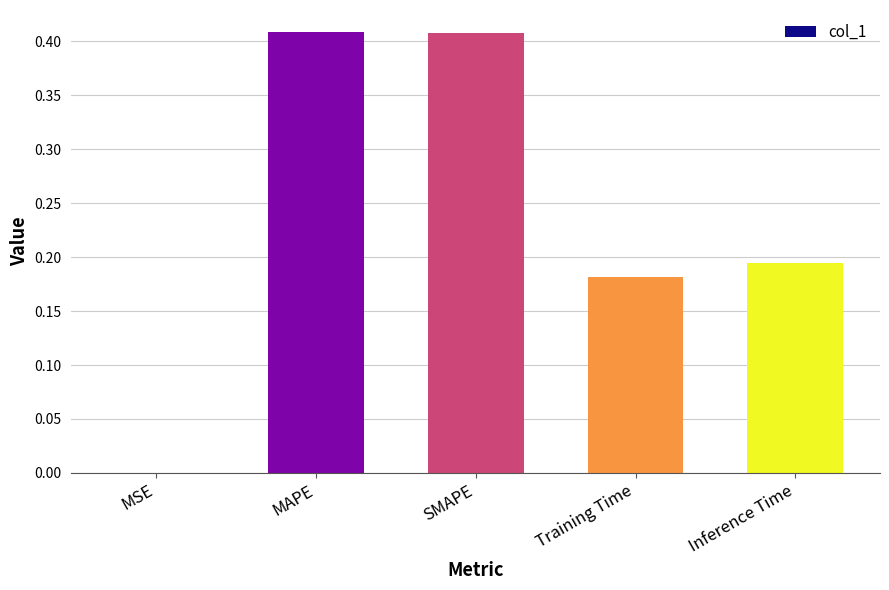

How many data points does each series have?

5